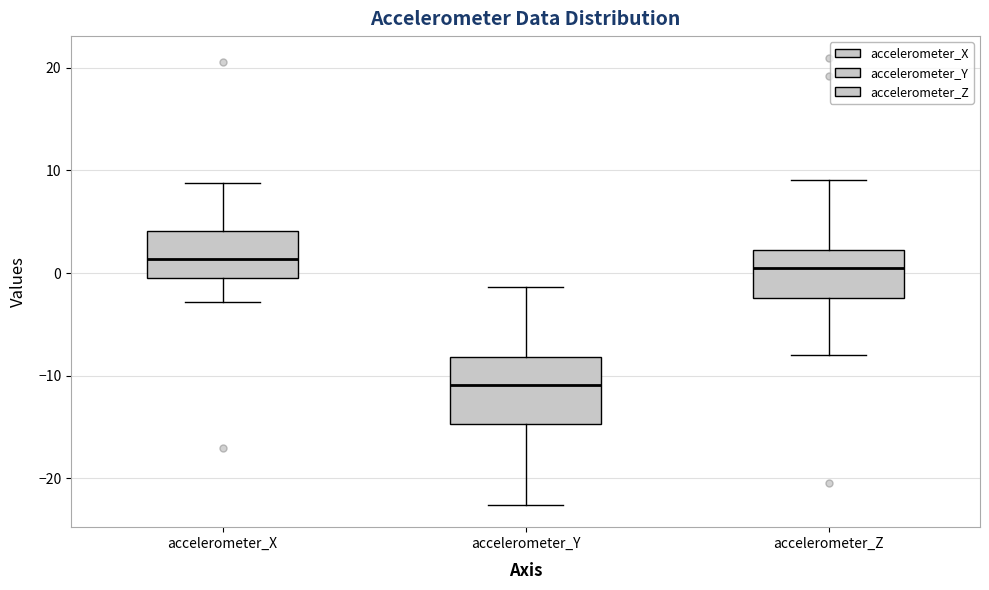

Which box is the tallest, from its lower edge to its upper edge?

accelerometer_Y